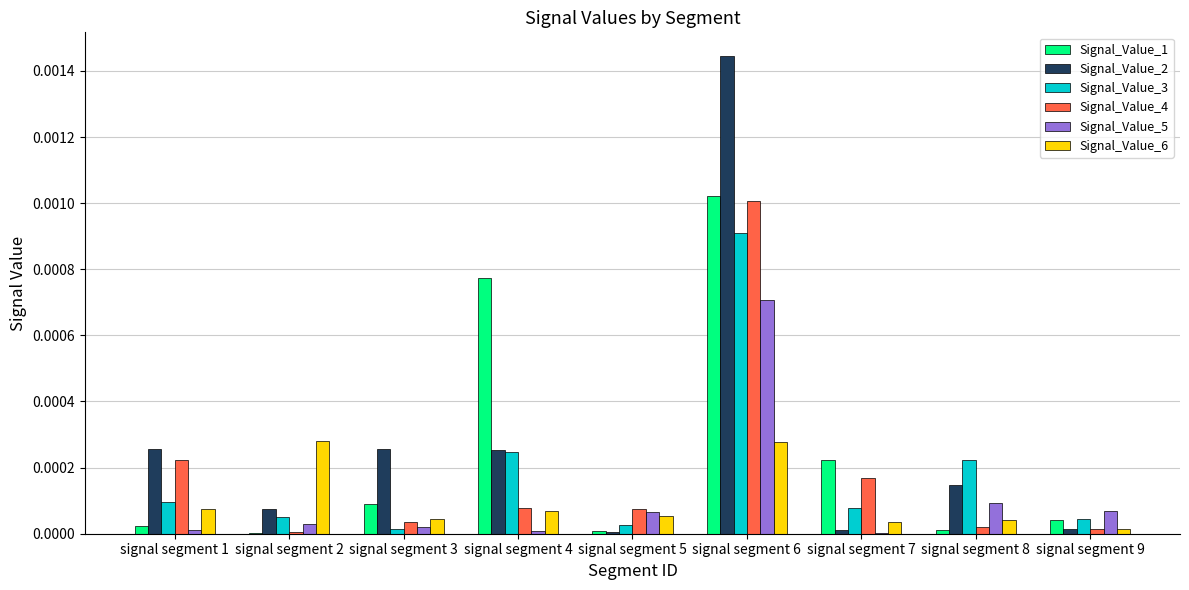

Which category has the highest value in the Signal_Value_4 series?

signal segment 6